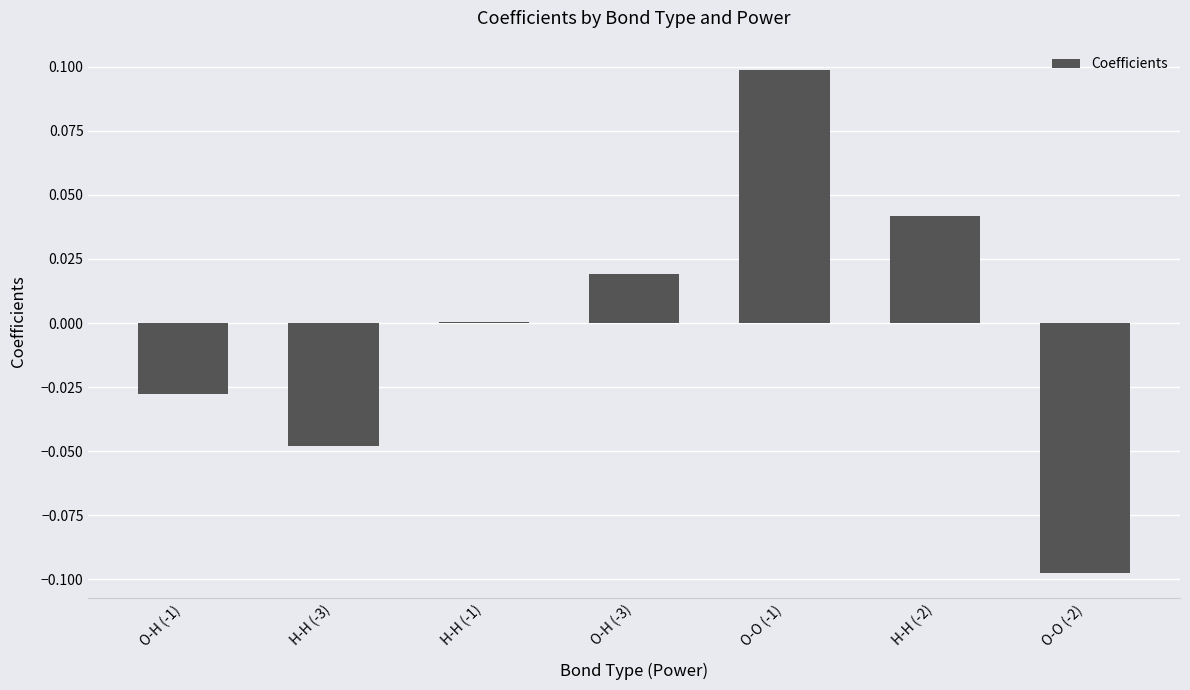

At which category does the chart reach its peak across all series?

O-O (-1)